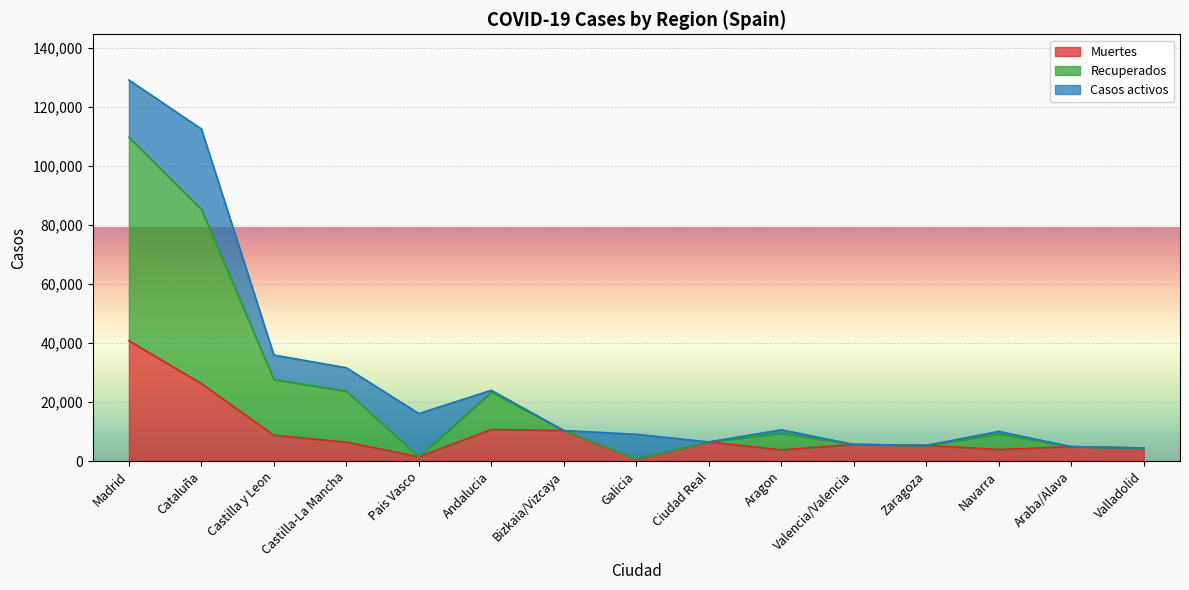

True or false: Muertes has a value of 5609 at Valencia/Valencia.

True